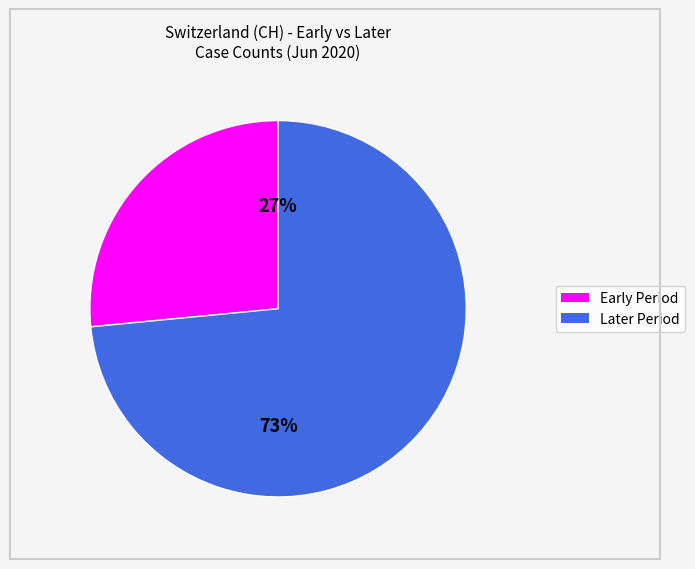

To the nearest percent, what is the average slice percentage?

50%